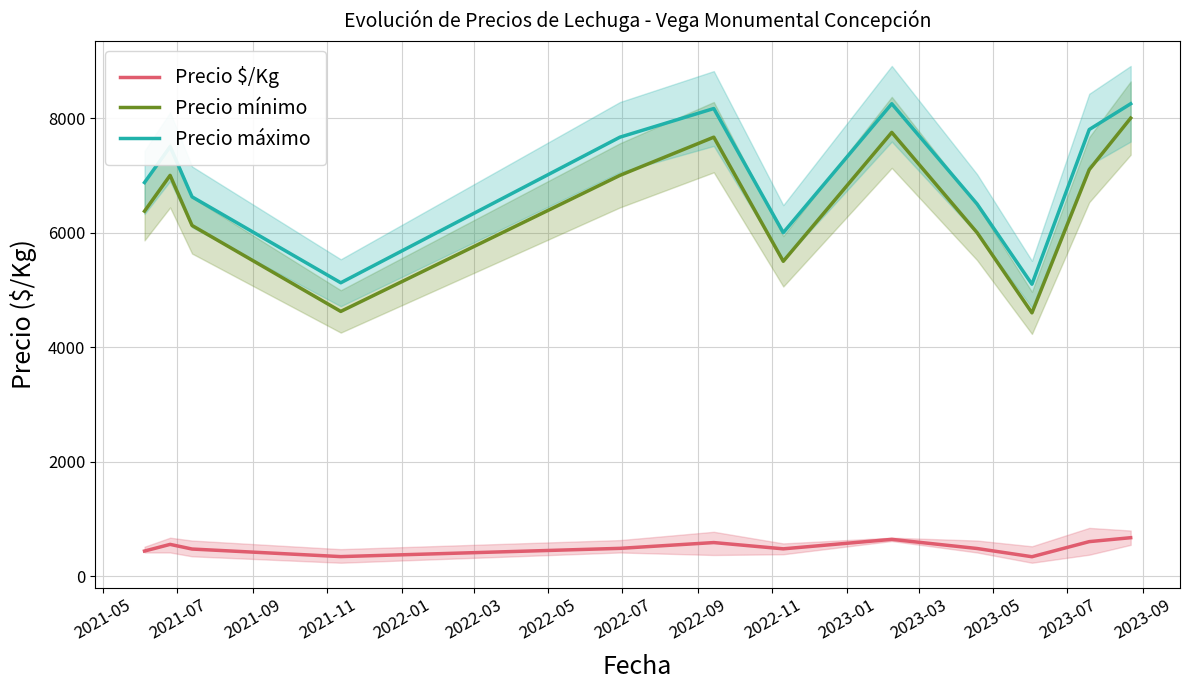

True or false: Precio máximo and Precio mínimo cross at least once.

False